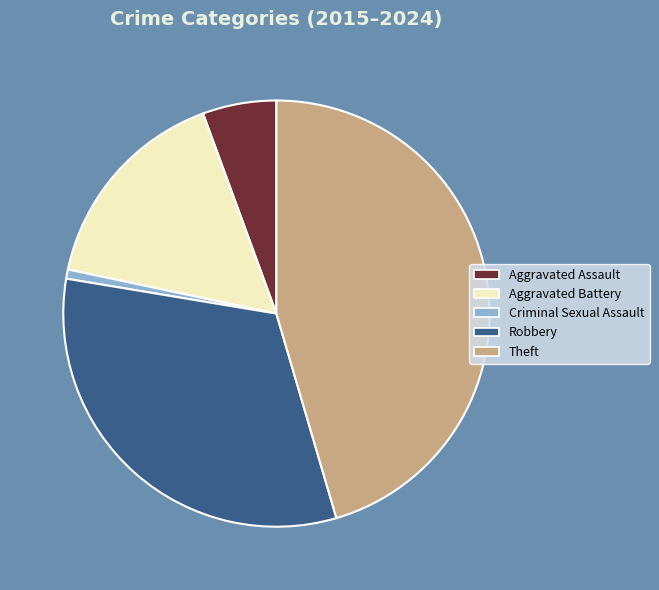

Between Aggravated Battery and Robbery, which is larger?

Robbery